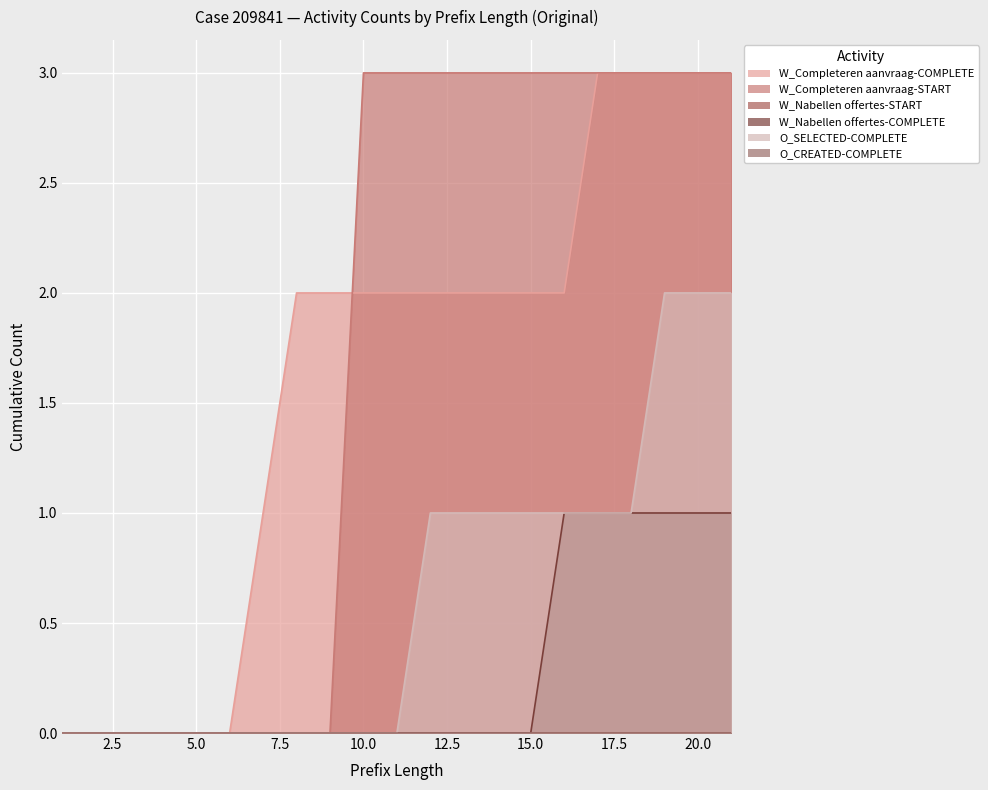

How many data points in W_Nabellen offertes-COMPLETE are above 0?

6